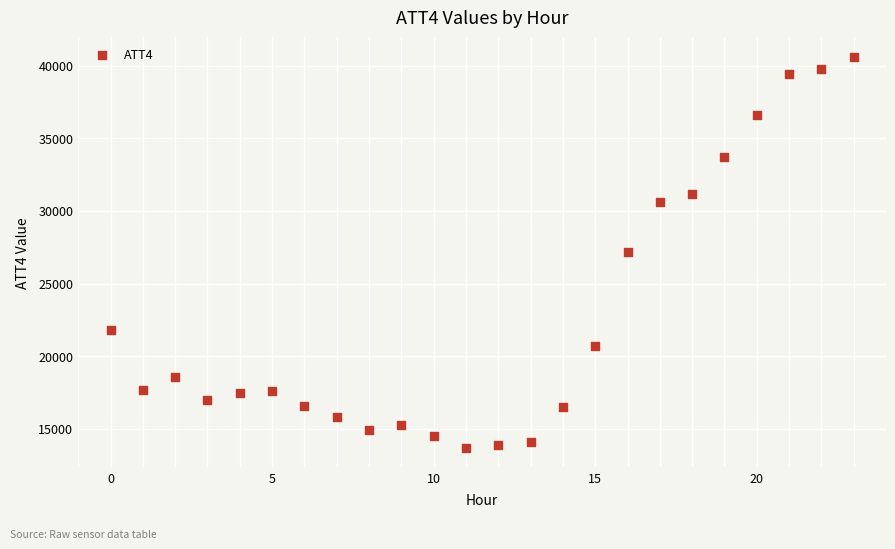

What is the range of Y values (max minus min)?

26900